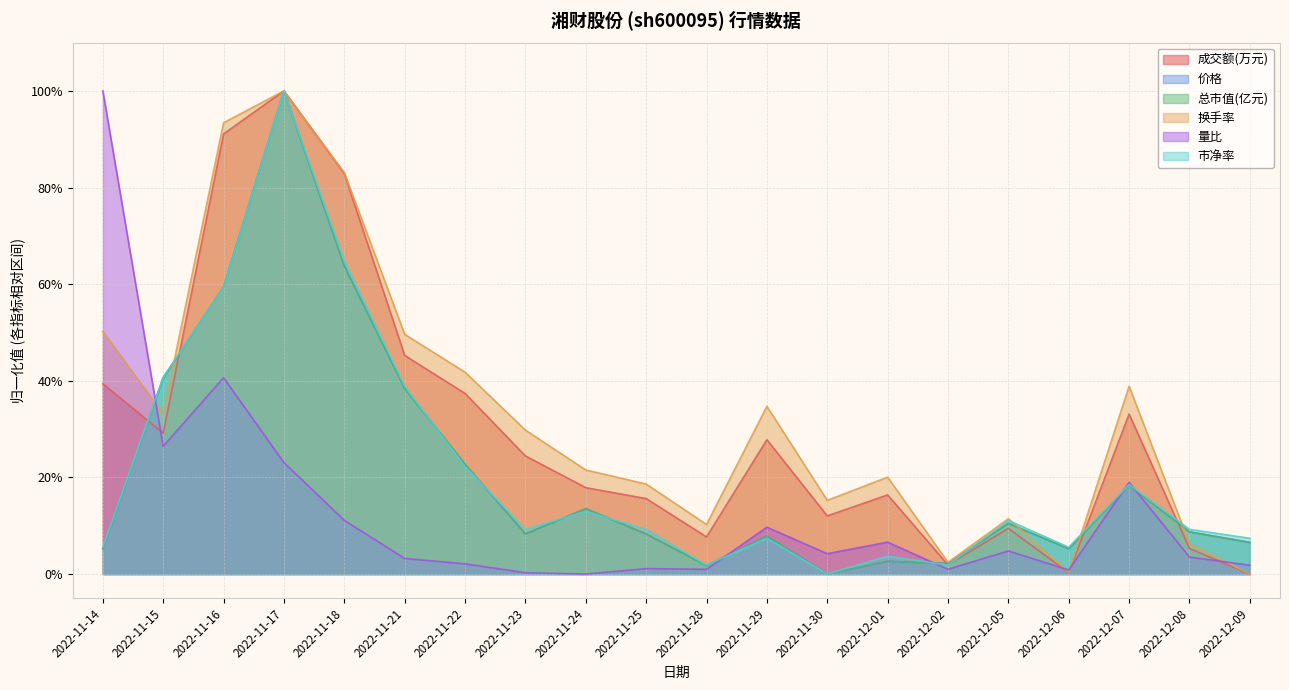

What is the difference between the highest and lowest values at 2022-11-22?

39.7